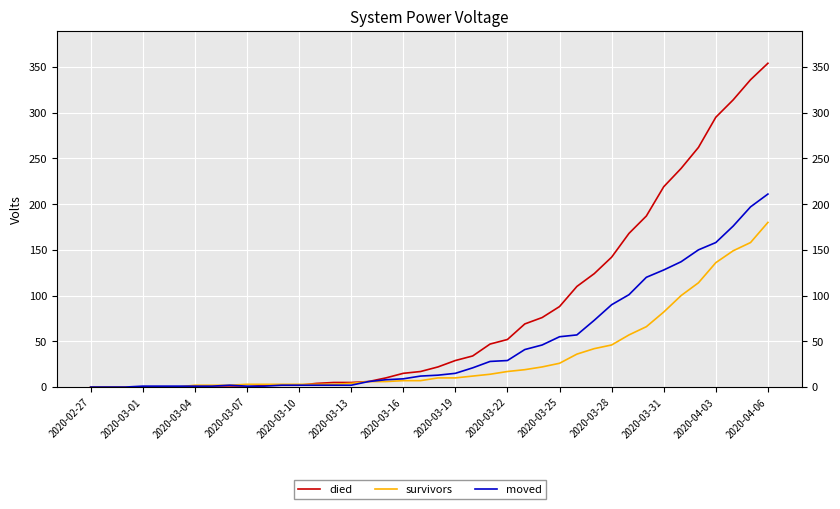

At which category does moved reach its first local peak?

2020-03-22